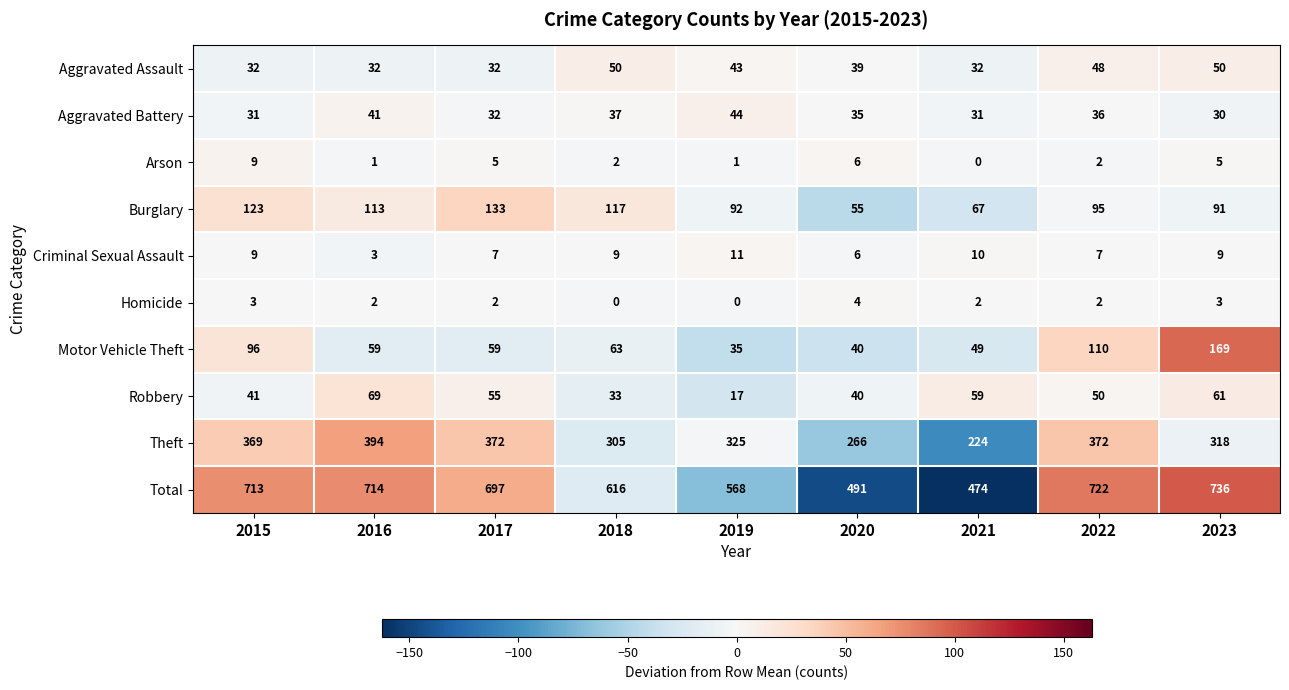

Is it true that Total equals 226 at 2017?

False